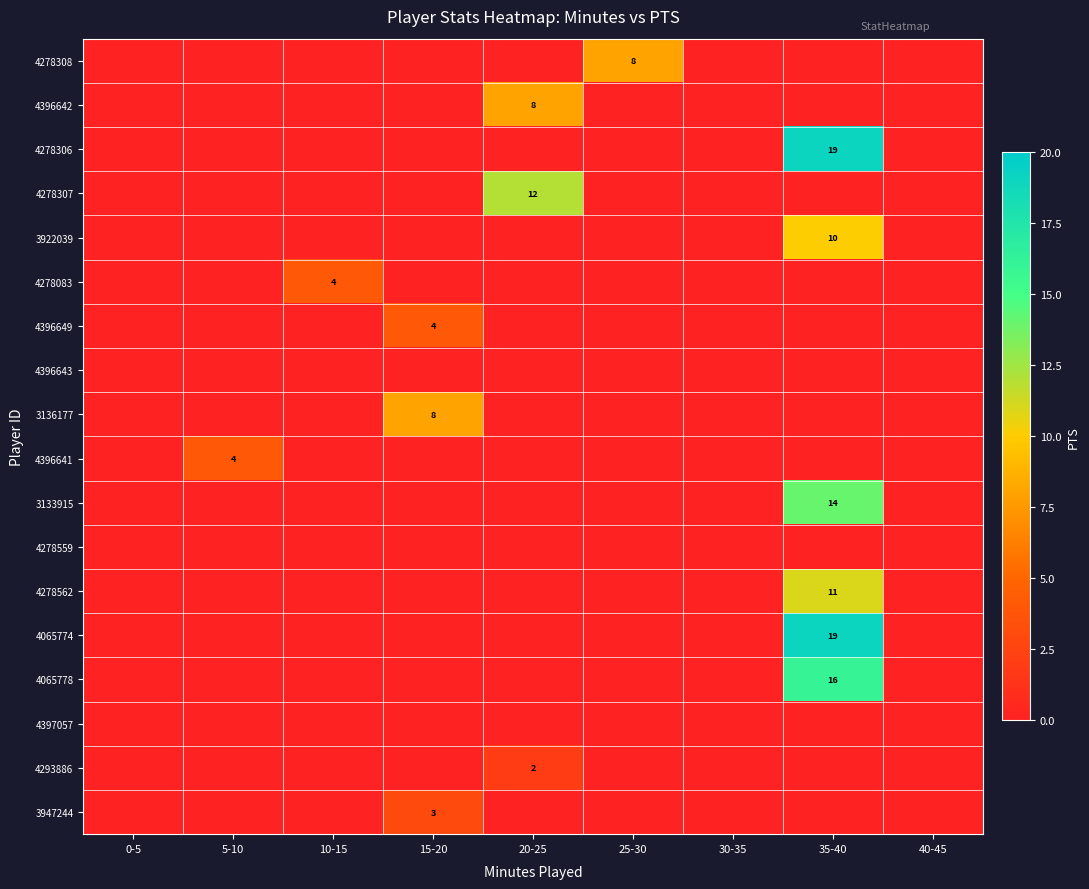

The value of 4278562 at 35-40 is 11. True or false?

True